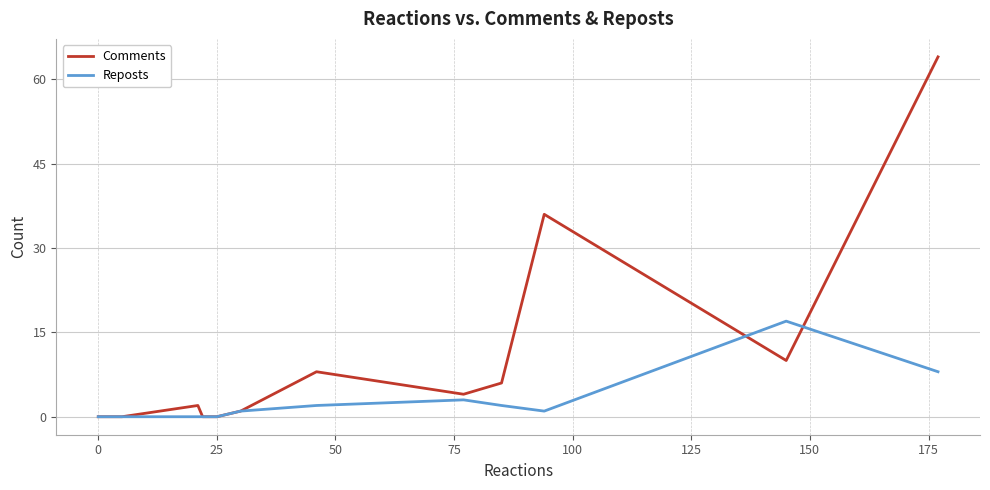

At how many categories does at least one series exceed 22?

2